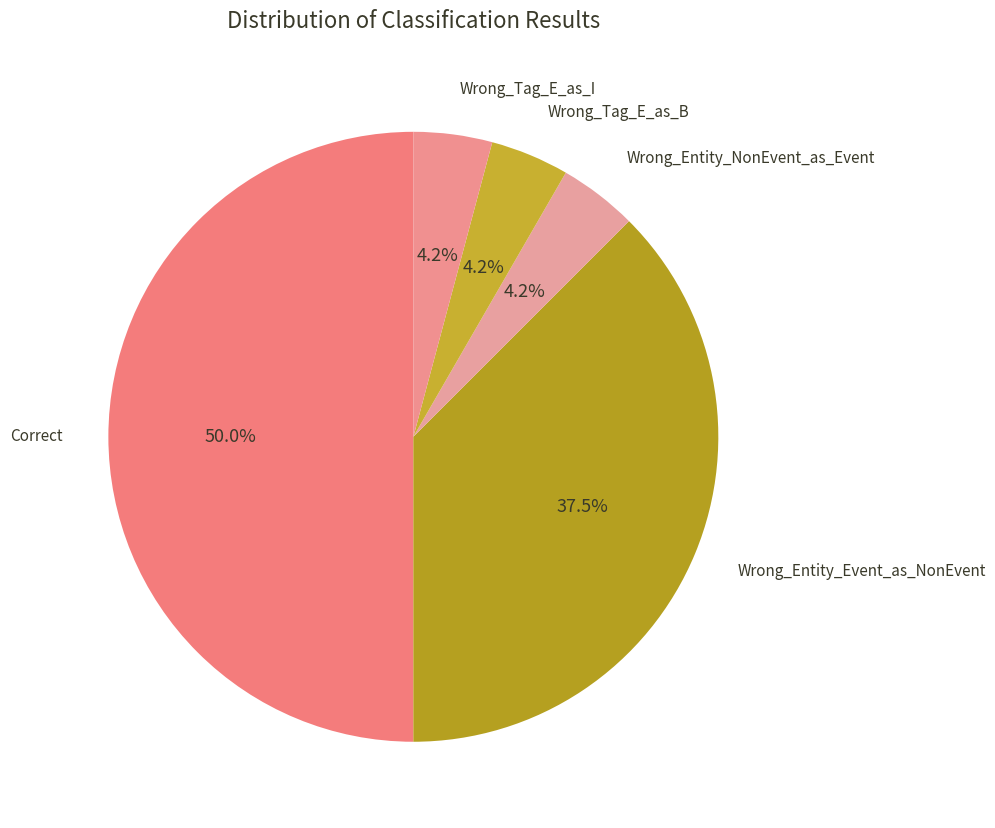

Rank the categories by value from highest to lowest.

Correct, Wrong_Entity_Event_as_NonEvent, Wrong_Entity_NonEvent_as_Event, Wrong_Tag_E_as_B, Wrong_Tag_E_as_I